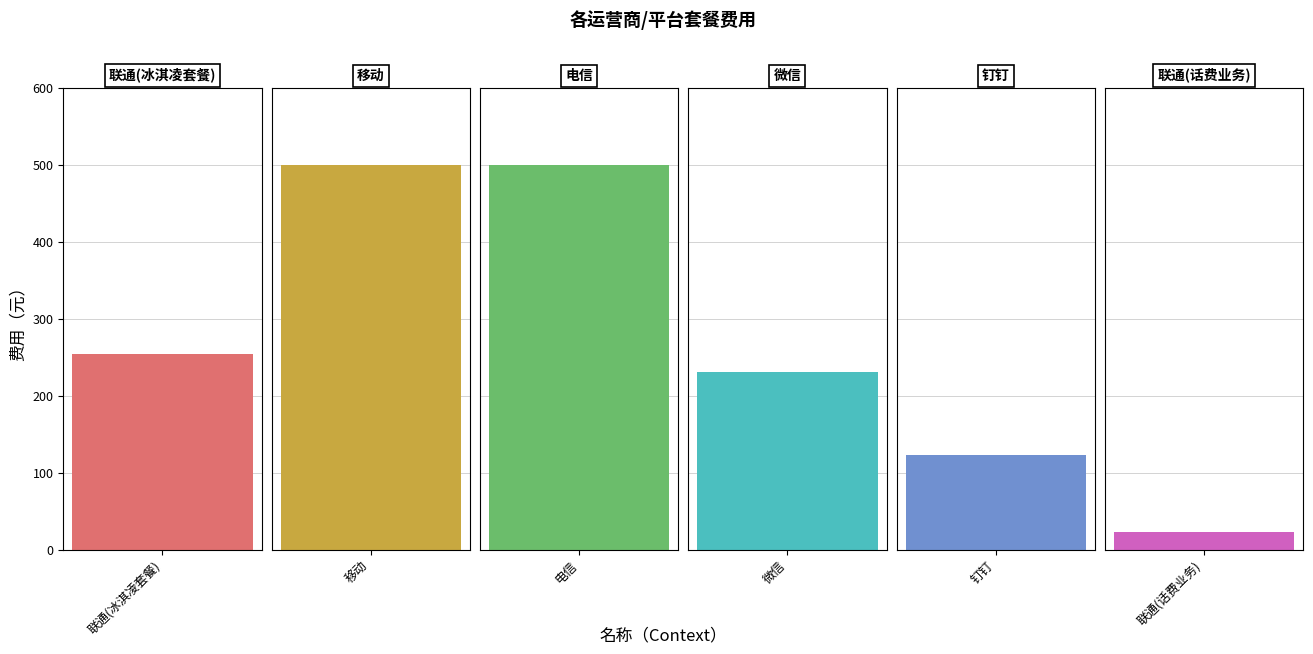

The value at 钉钉 is 197. True or false?

False